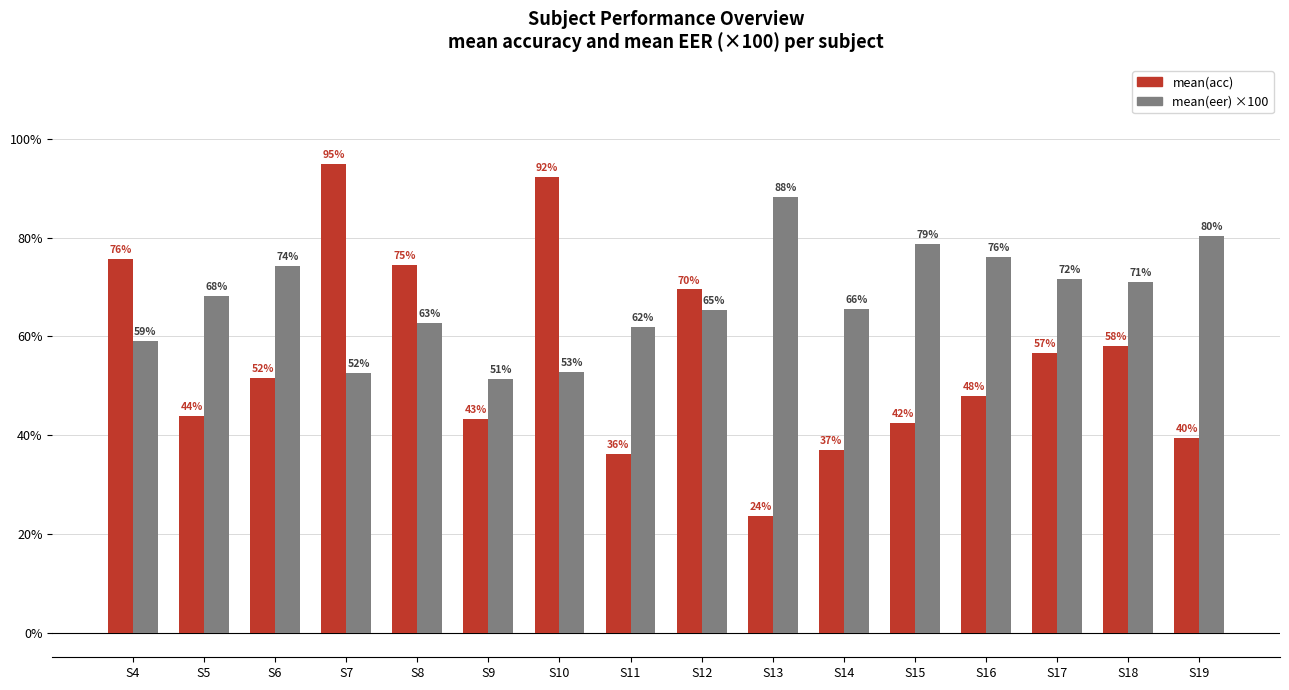

At which label is mean(eer) ×100 closest to 69?

S5